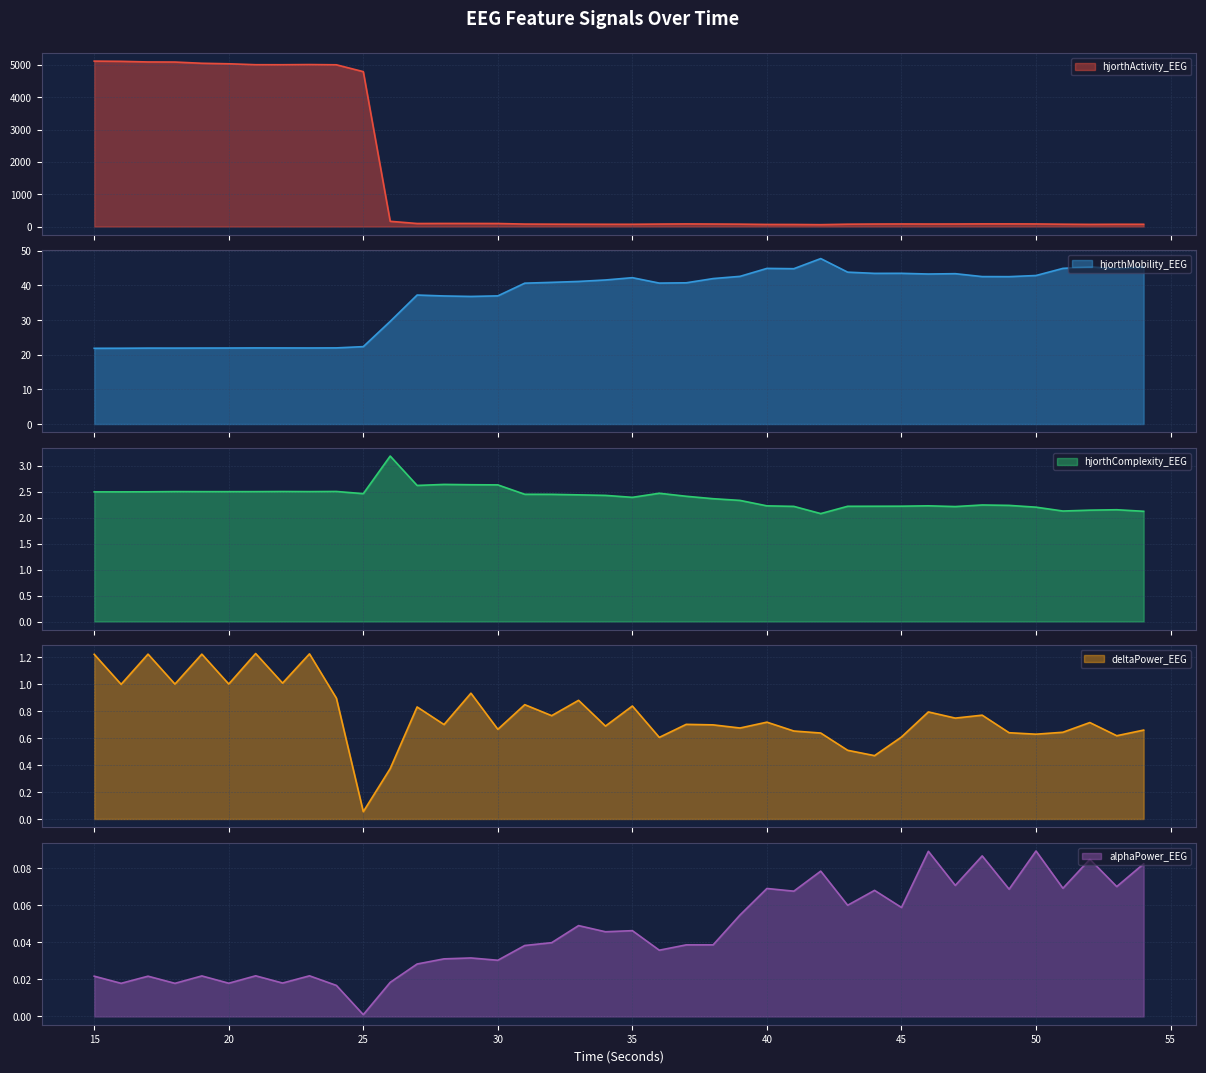

What is the approximate value of deltaPower_EEG at 25?

0.1